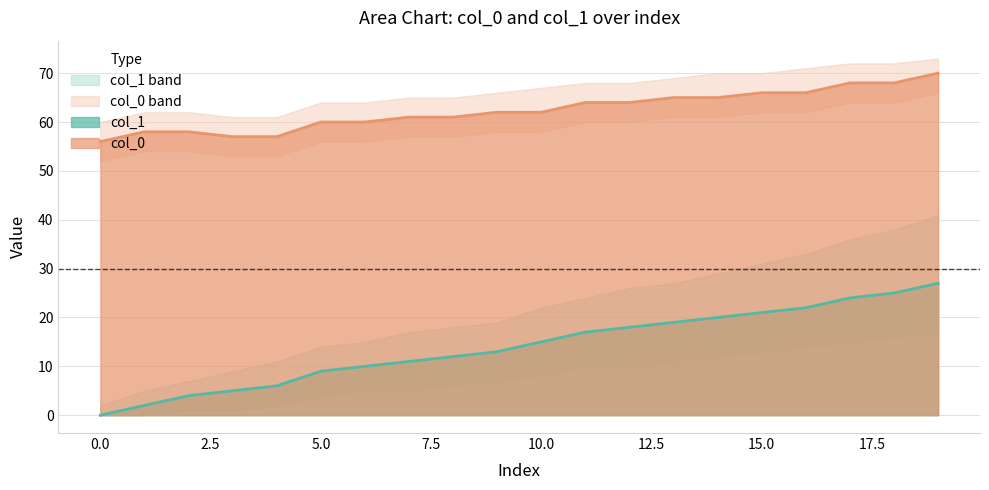

The col_0 series shows 41 at 11. True or false?

False